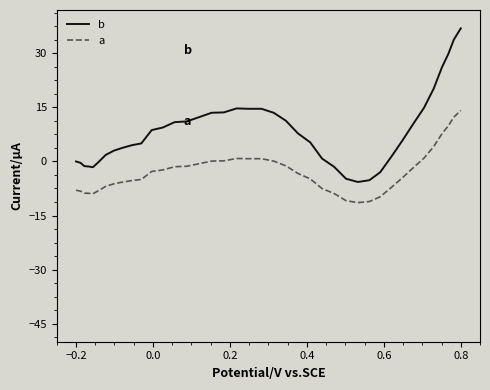

Does the chart display data point markers on the line(s)?

No